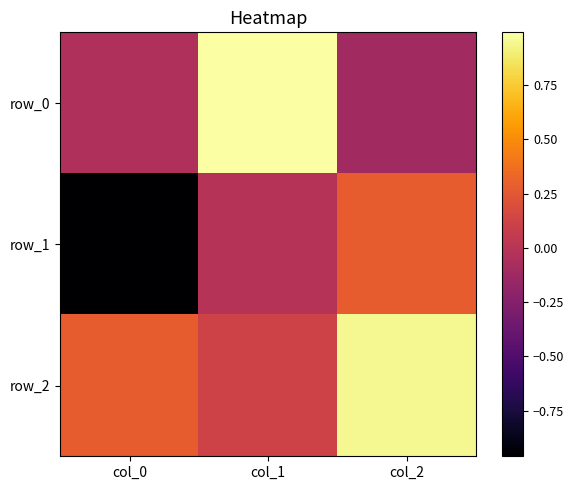

At which label is row_1 closest to 0?

col_1